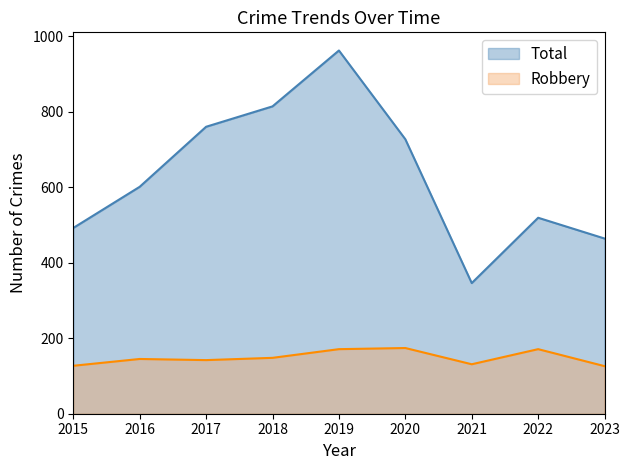

What value does the Total series have at 2018, to the nearest 50?

800